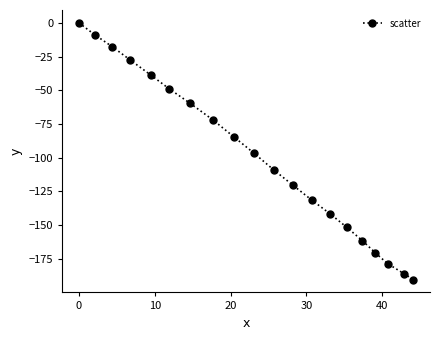

What is the sum of all values?

-1996.0